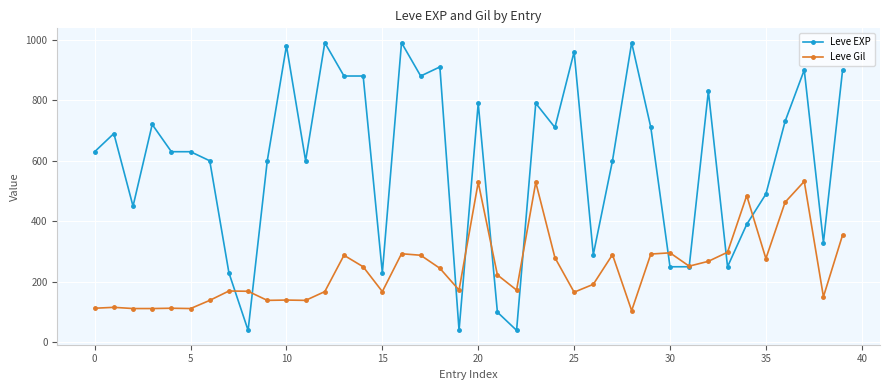

True or false: Leve EXP has more than 1 points higher than both neighbors.

True